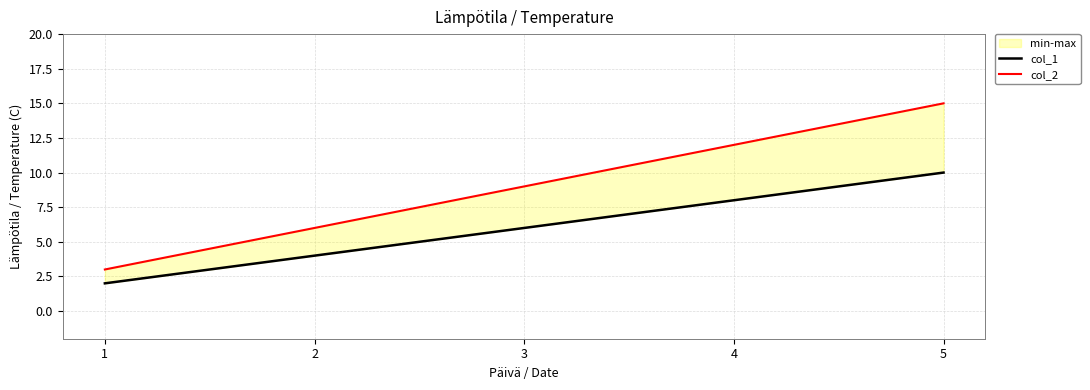

Is it true that col_1 equals 4 at 2?

True